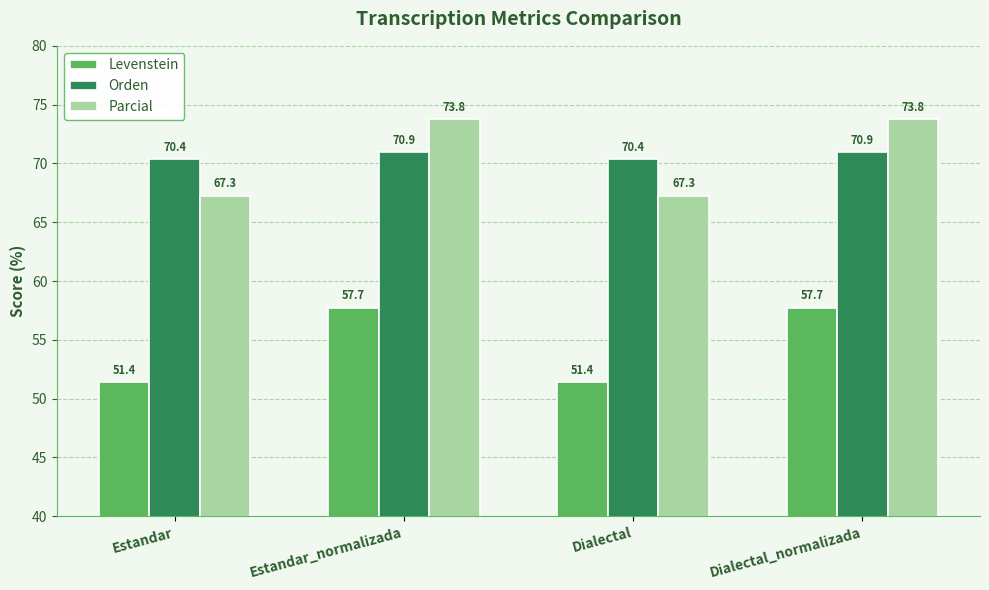

True or false: Parcial has a value of 67.3 at Dialectal.

True